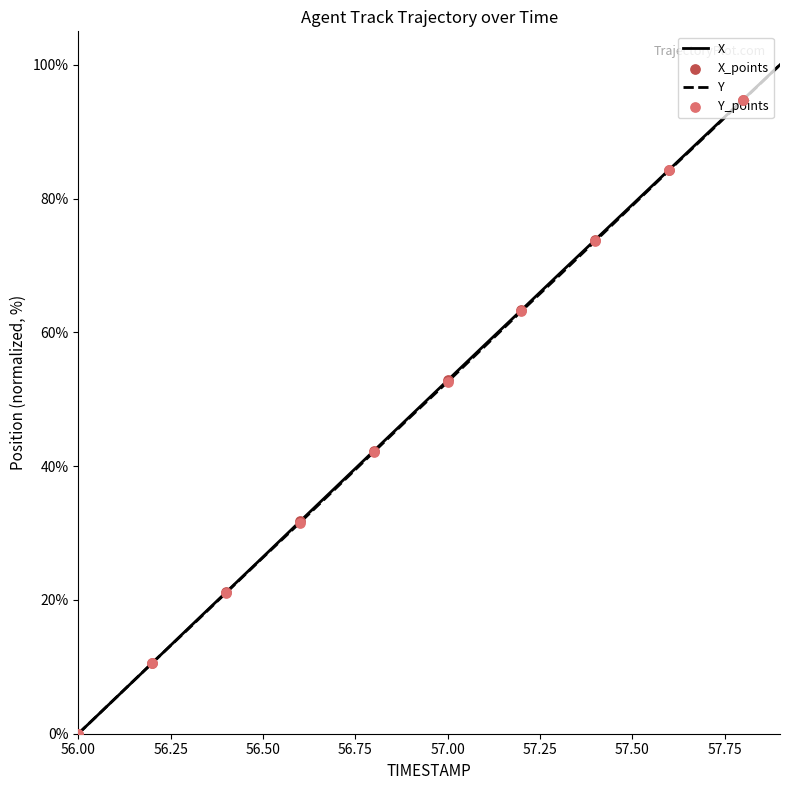

How many lines are shown in the chart?

2